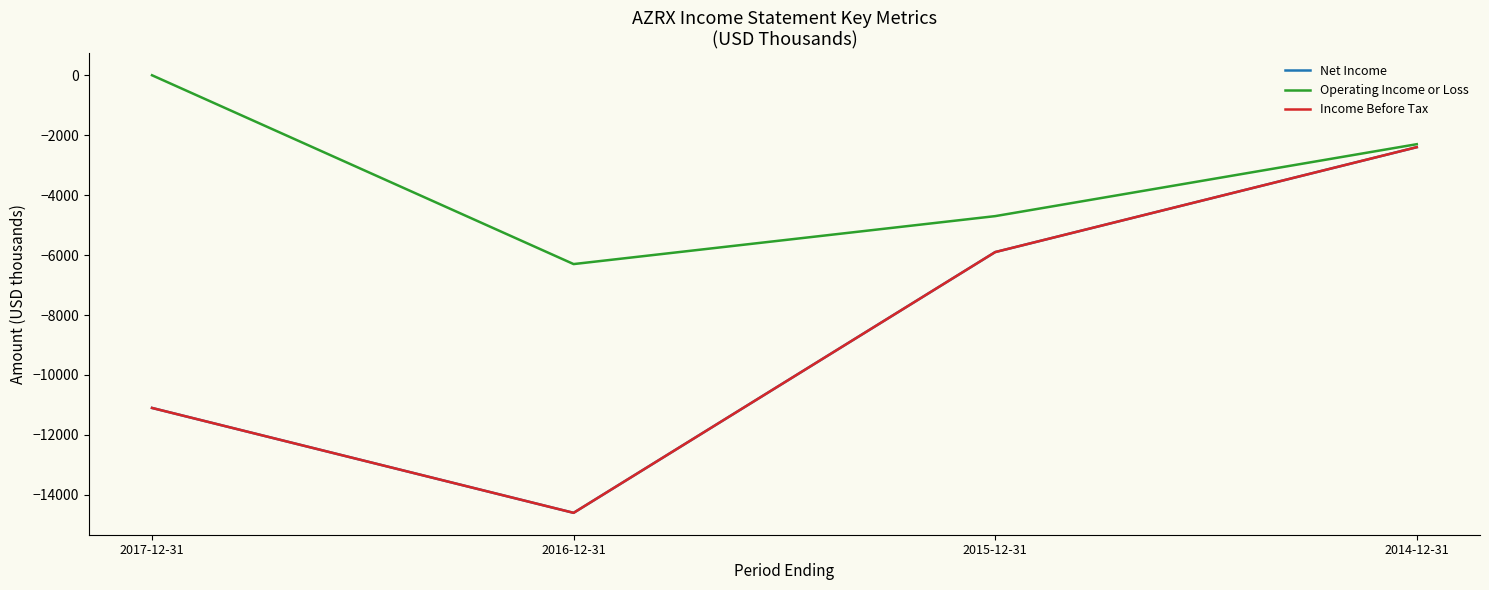

Does the chart display data point markers on the line(s)?

No